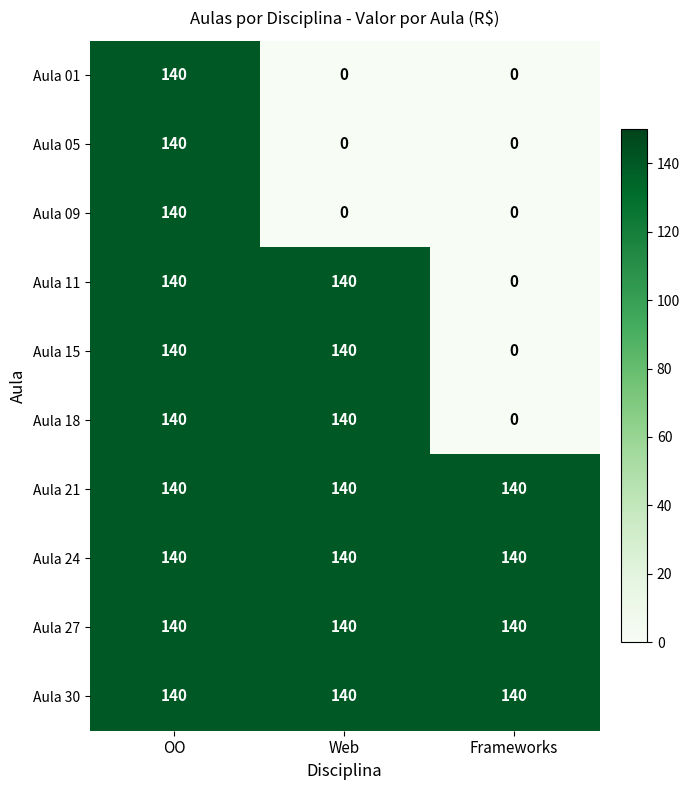

What is the spread (max minus min) of values at Frameworks?

140